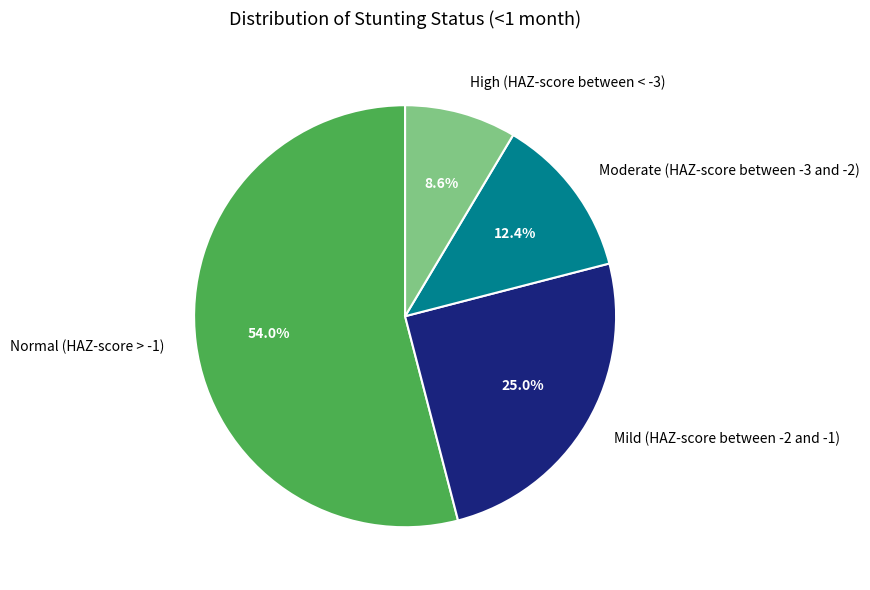

Which slice is the smallest?

High (HAZ-score between < -3)